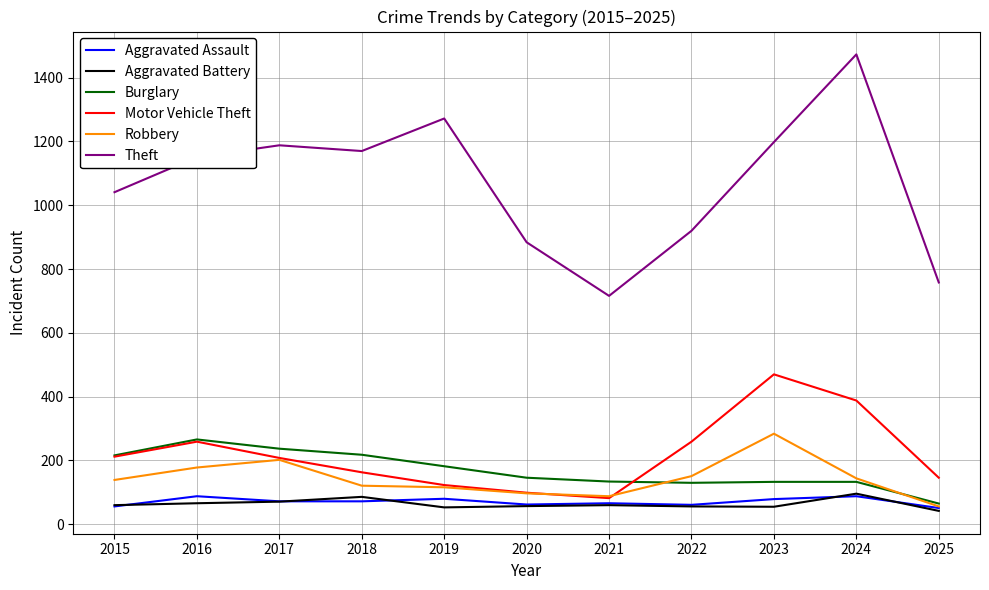

The Robbery series shows 185 at 2018. True or false?

False